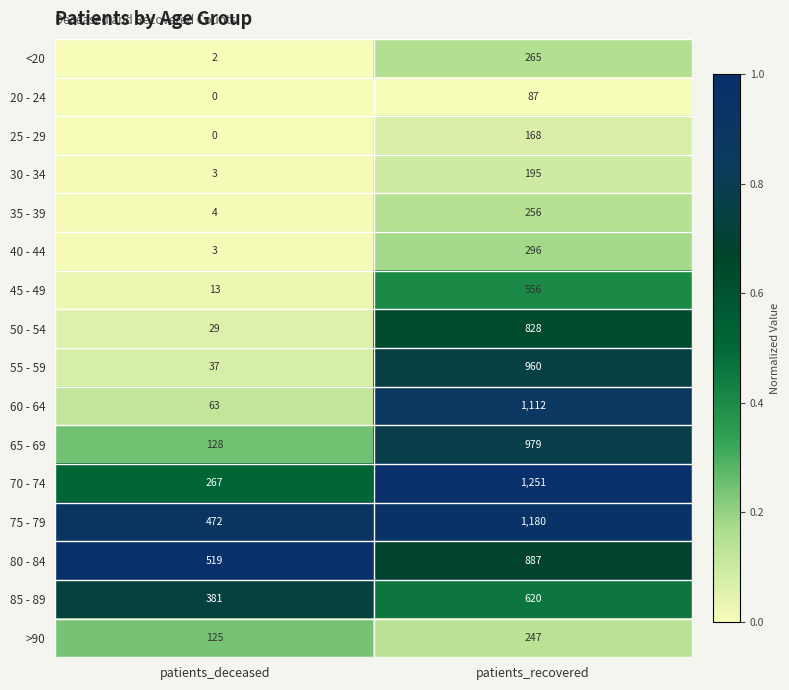

Is it true that 60 - 64 equals 775 at patients_recovered?

False